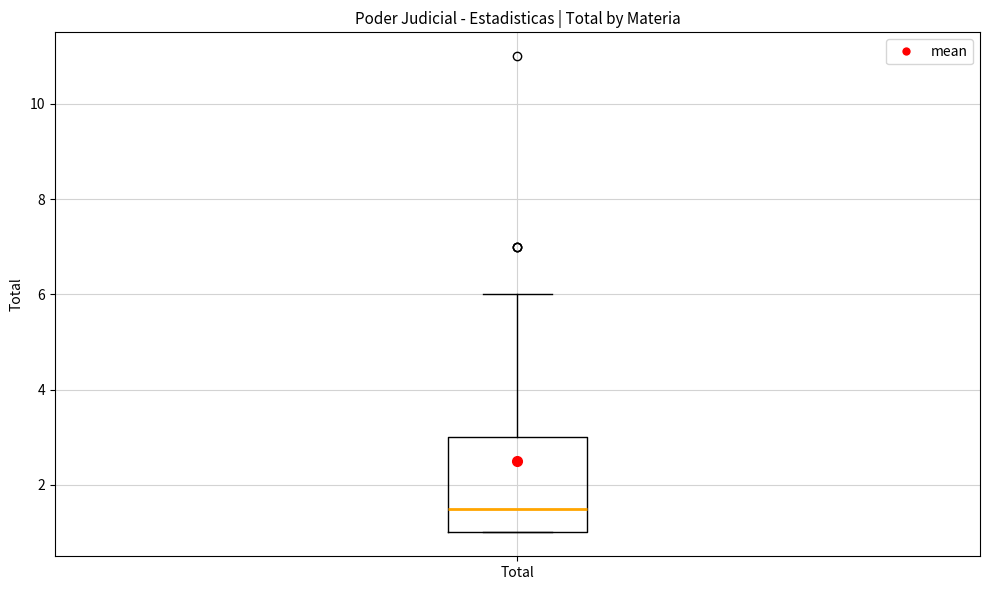

Transcribe this box plot: give where the median line is, the range the box spans, and where the two whiskers end, as read against the y-axis. The values are not printed on the chart, so give them approximately, as read against the axis.

median 1.6, box 1.0 to 3.0, whiskers 1.0 to 6.0